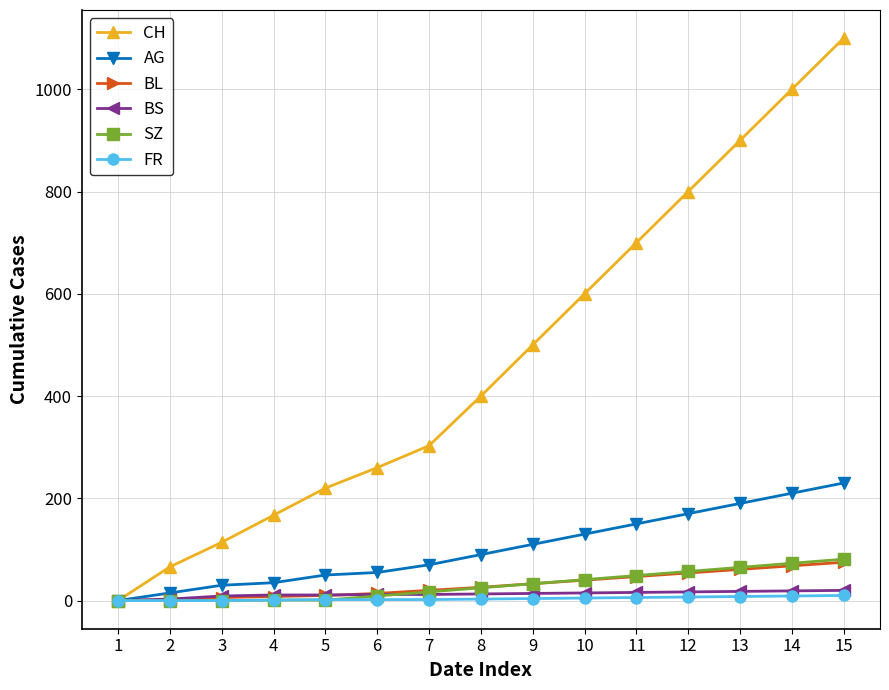

What is the highest value of the BL series?

75